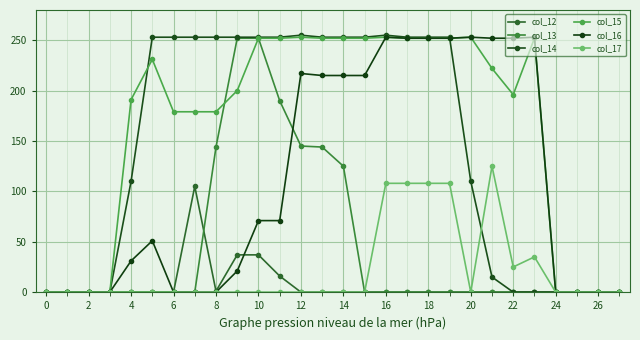

How many lines are shown in the chart?

6